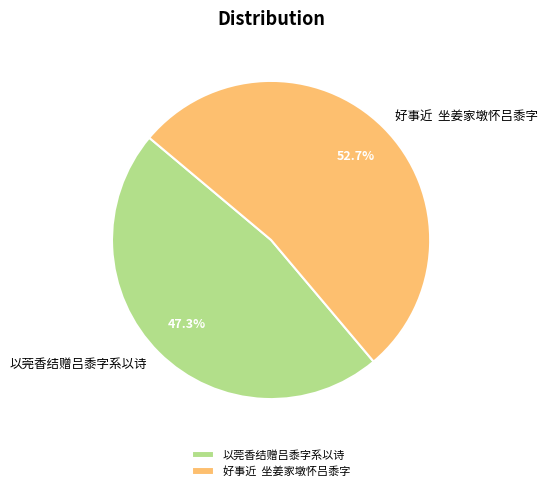

Rank the categories by value from highest to lowest.

好事近 坐姜家墩怀吕黍字, 以莞香结赠吕黍字系以诗